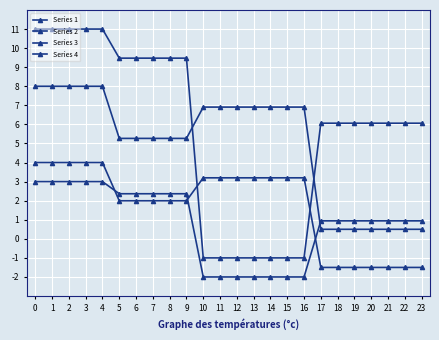

Does the chart display data point markers on the line(s)?

Yes